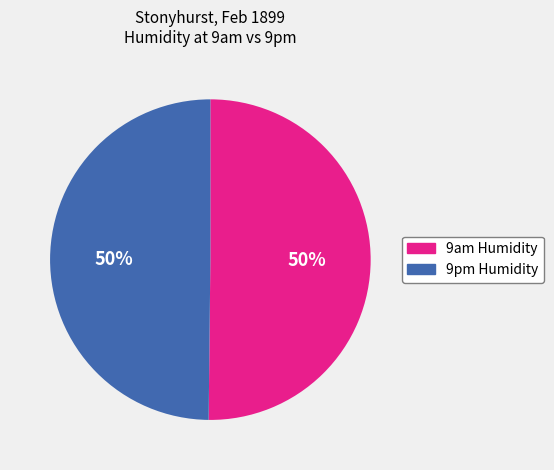

To the nearest percent, what is the average slice percentage?

50%